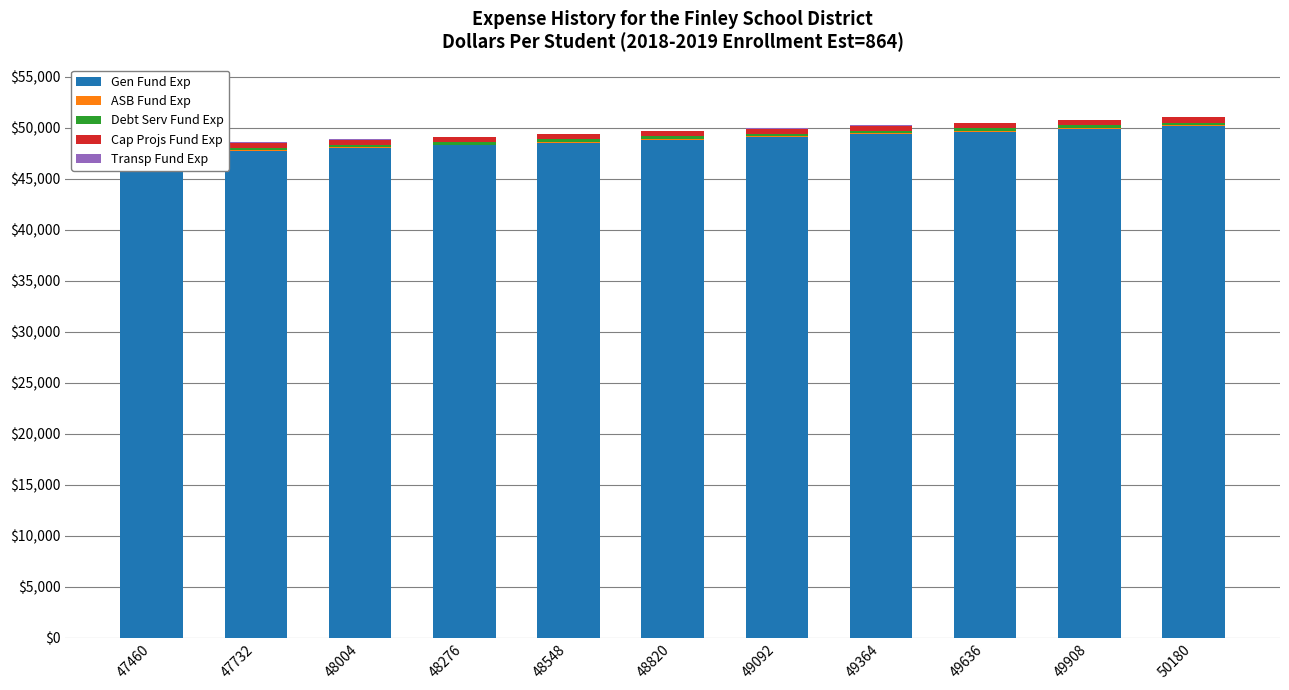

What is the spread (max minus min) of values at 48548?

48500